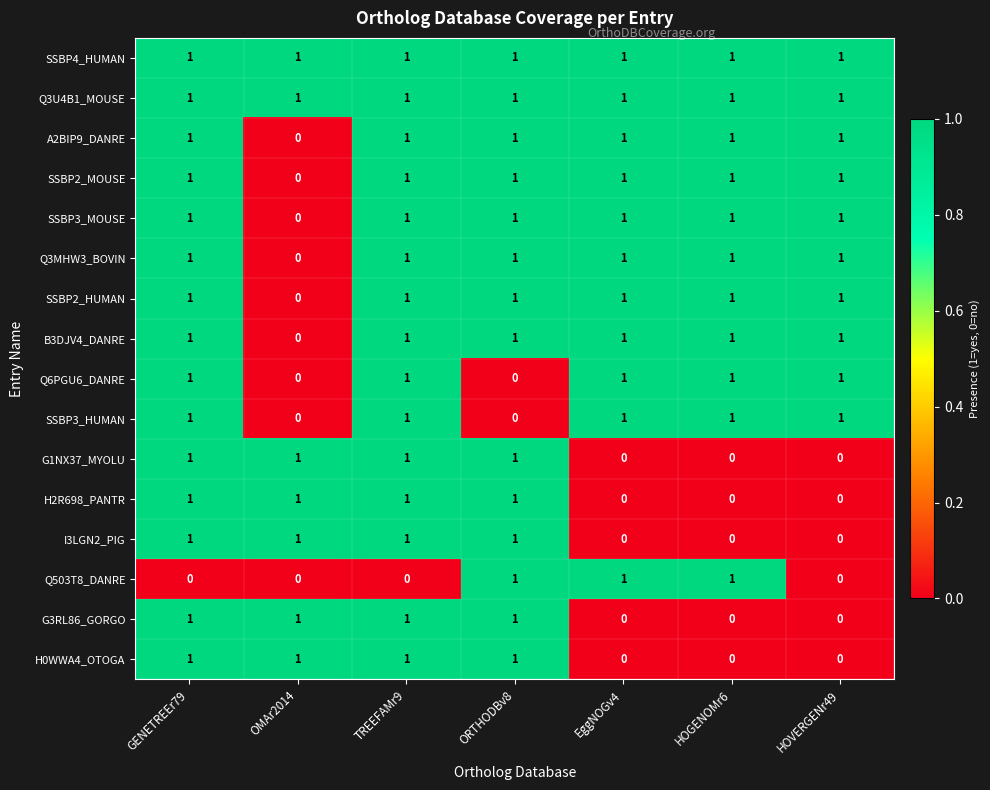

True or false: SSBP3_HUMAN has a value of -1 at ORTHODBv8.

False